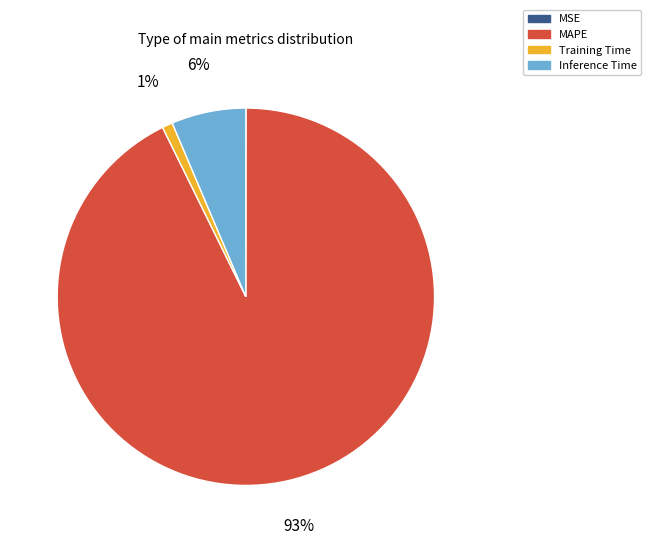

Do MAPE and Inference Time together represent more than half of the pie?

Yes